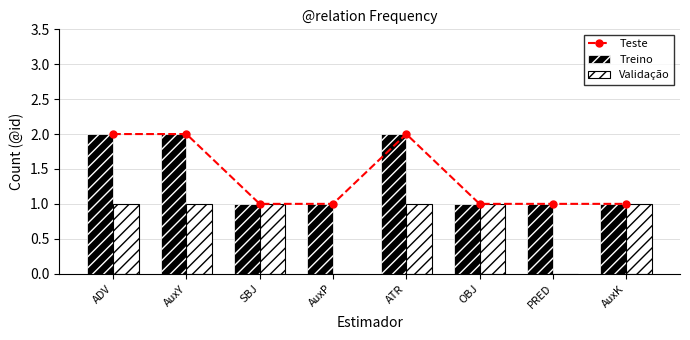

At which label is Treino closest to 1?

SBJ